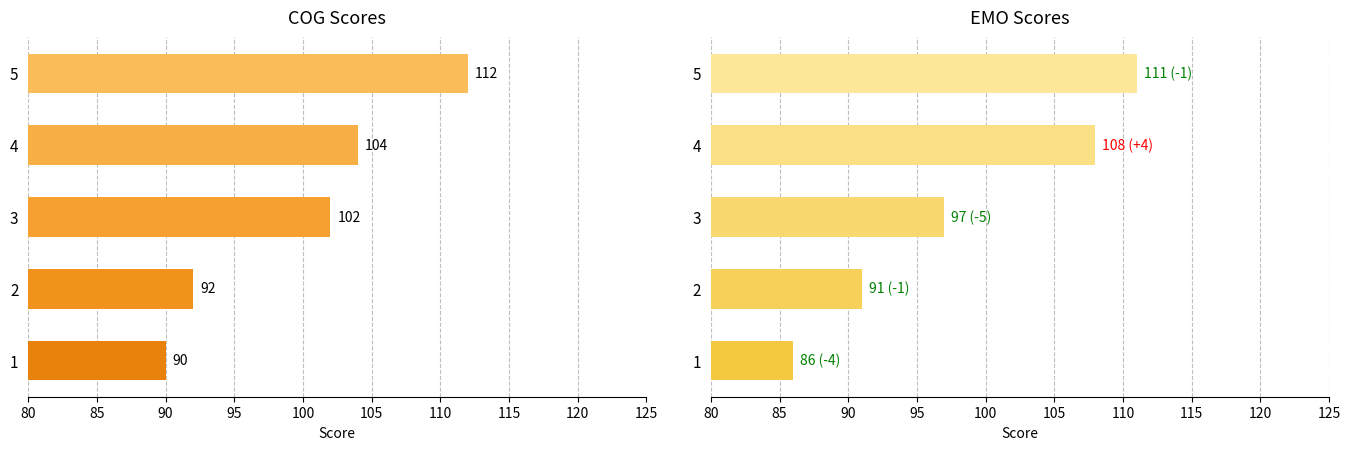

What is the highest value of the EMO series?

111